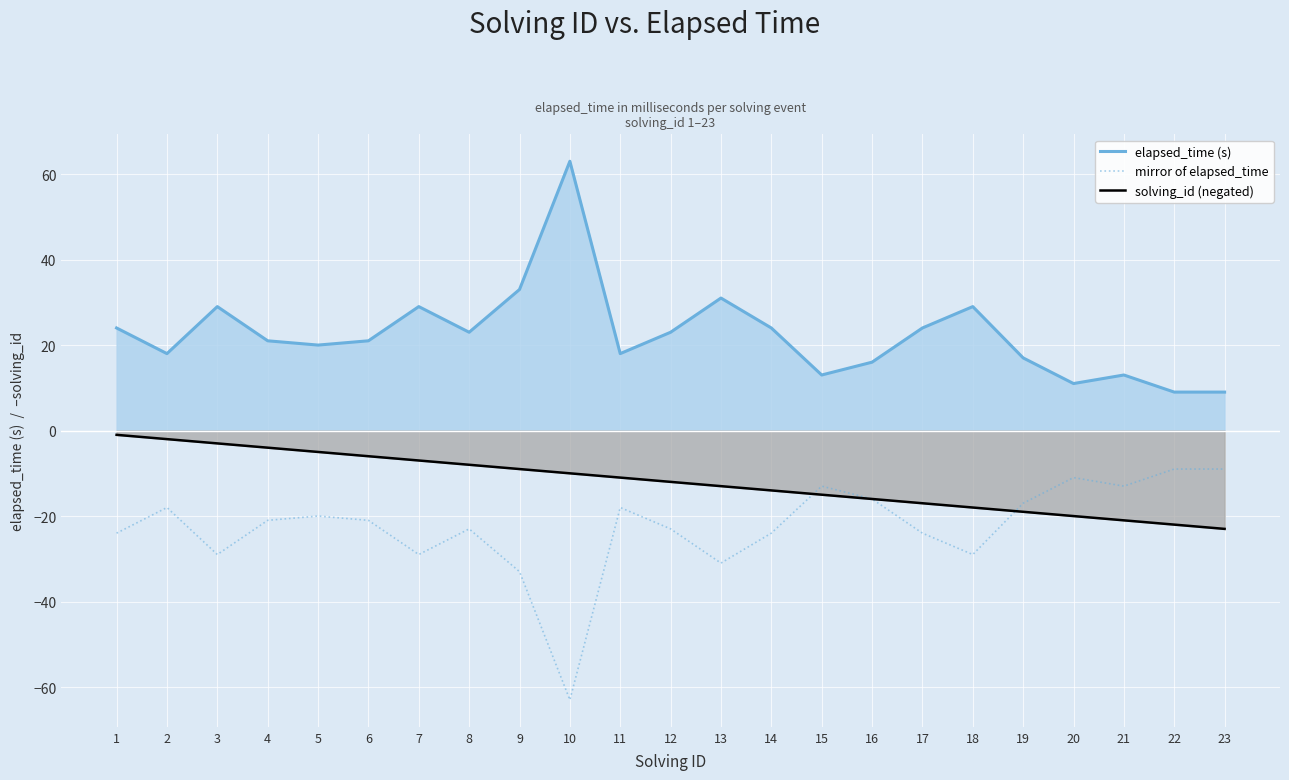

What are all the series names shown in the legend?

elapsed_time (s), mirror of elapsed_time, solving_id (negated)